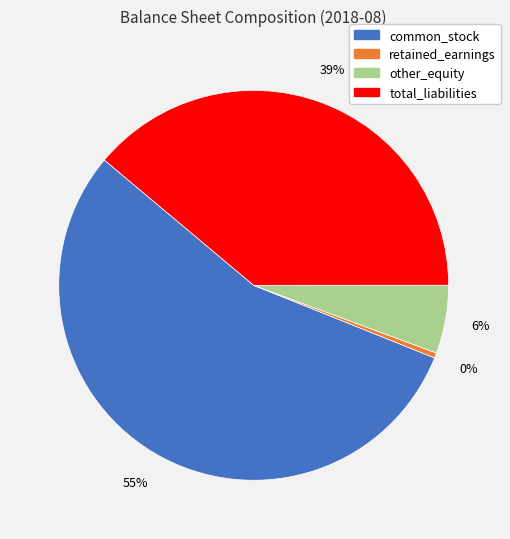

What is the ratio of the value at total_liabilities to the value at retained_earnings?

91.3